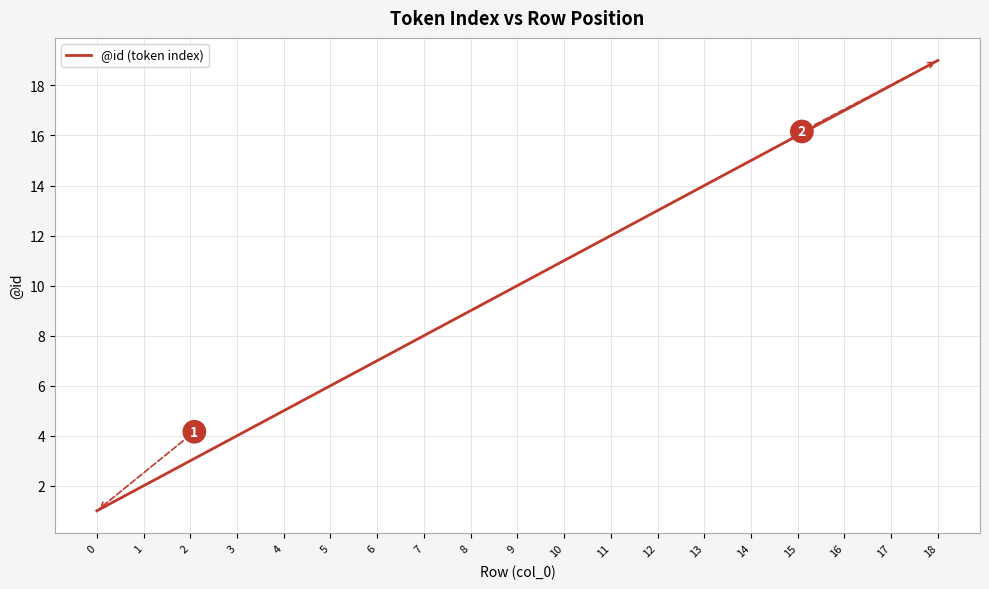

What is the average value?

10